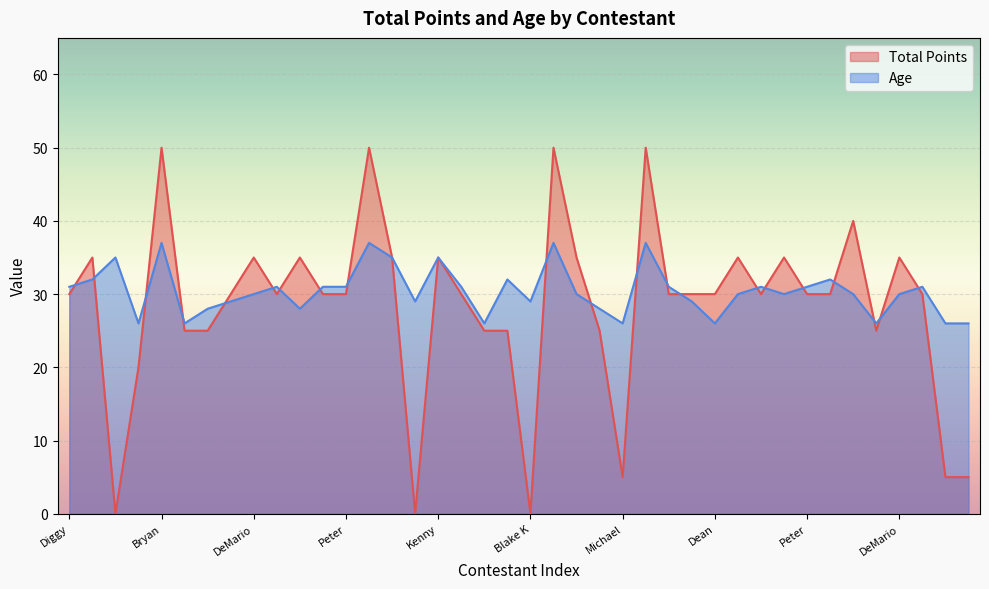

What is the total value across all series at Diggy?

61